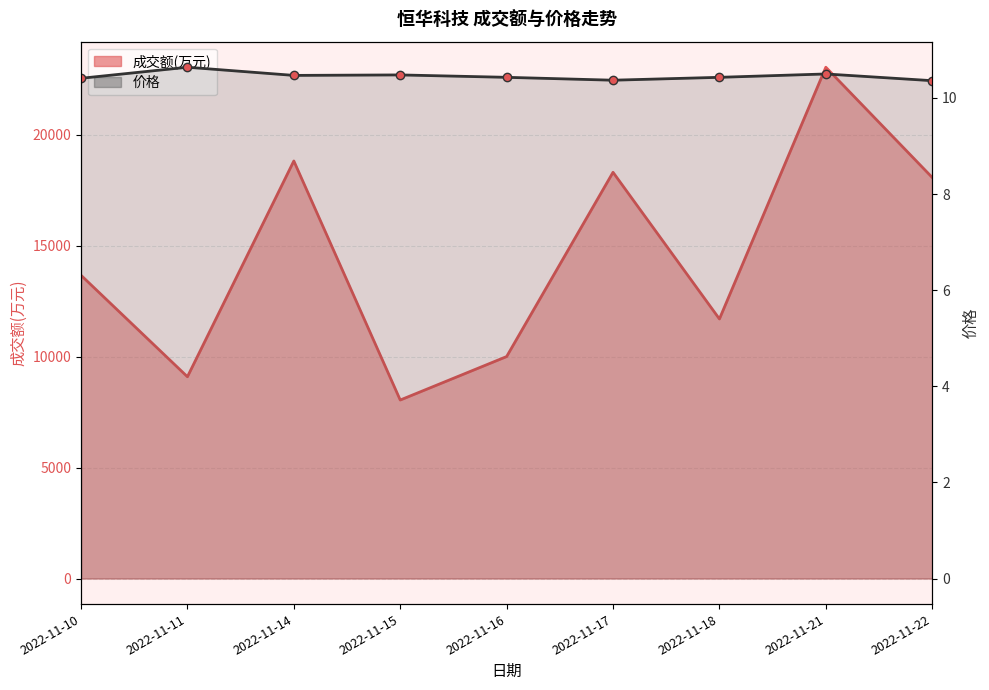

What is the difference between the second highest and second lowest values in the 价格 series?

0.1